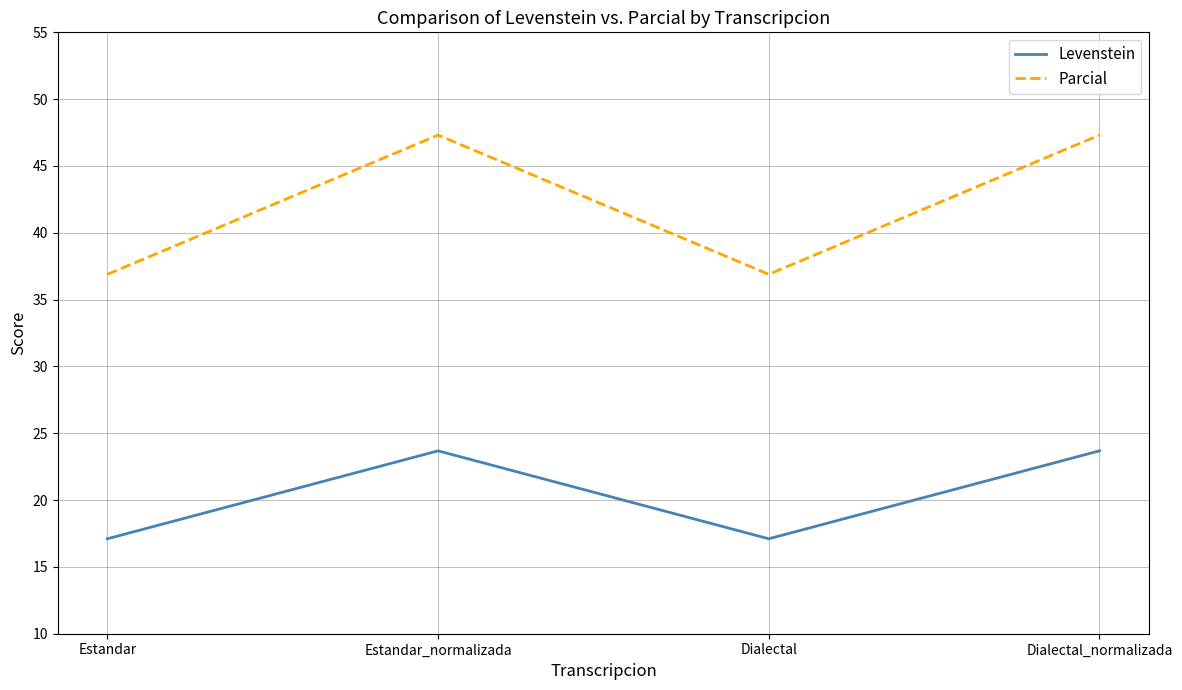

What is the difference between the Parcial values at Estandar and Dialectal_normalizada?

10.4